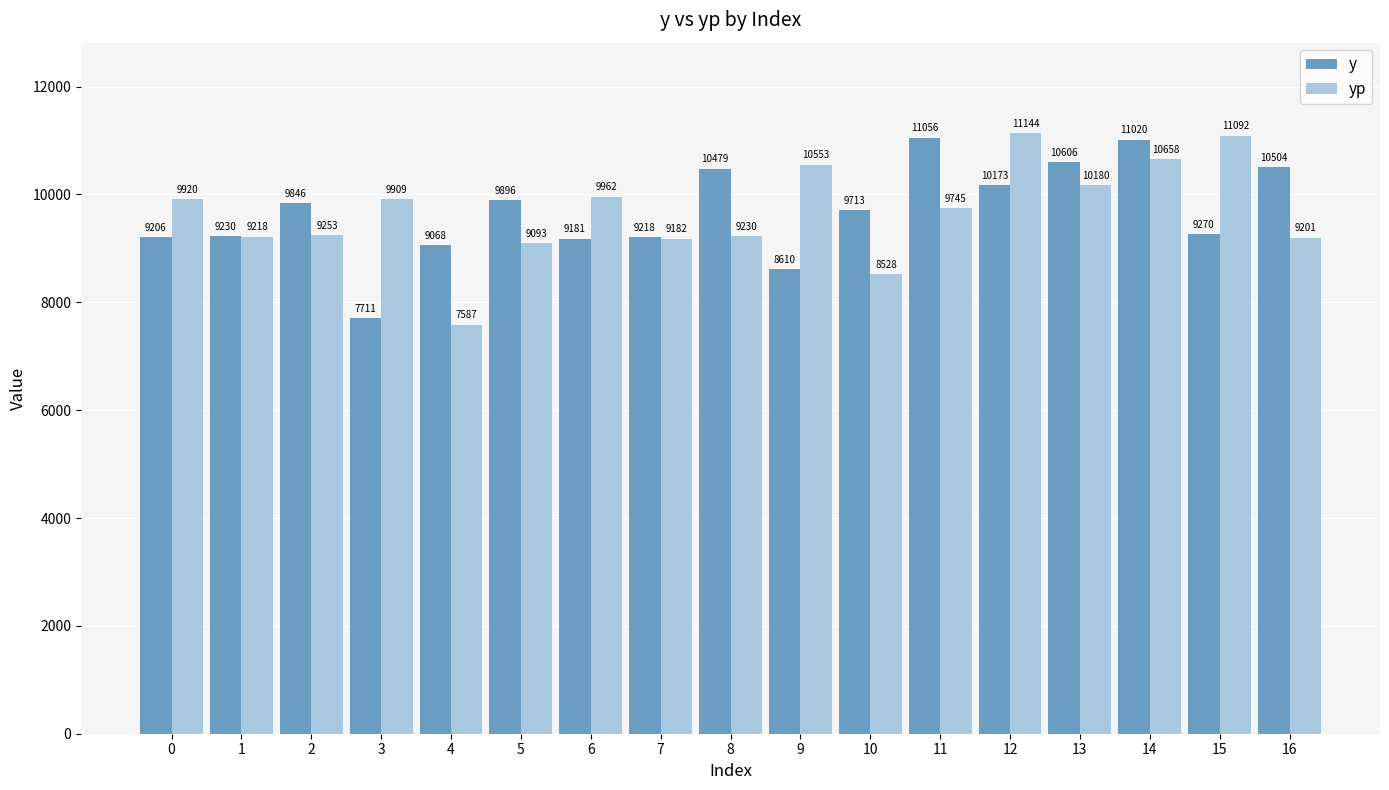

What is the total value across all series at 0?

19125.1